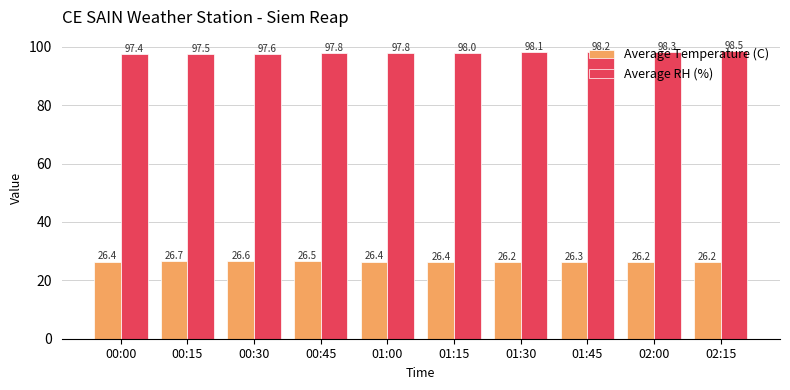

Does the chart contain any negative values?

No